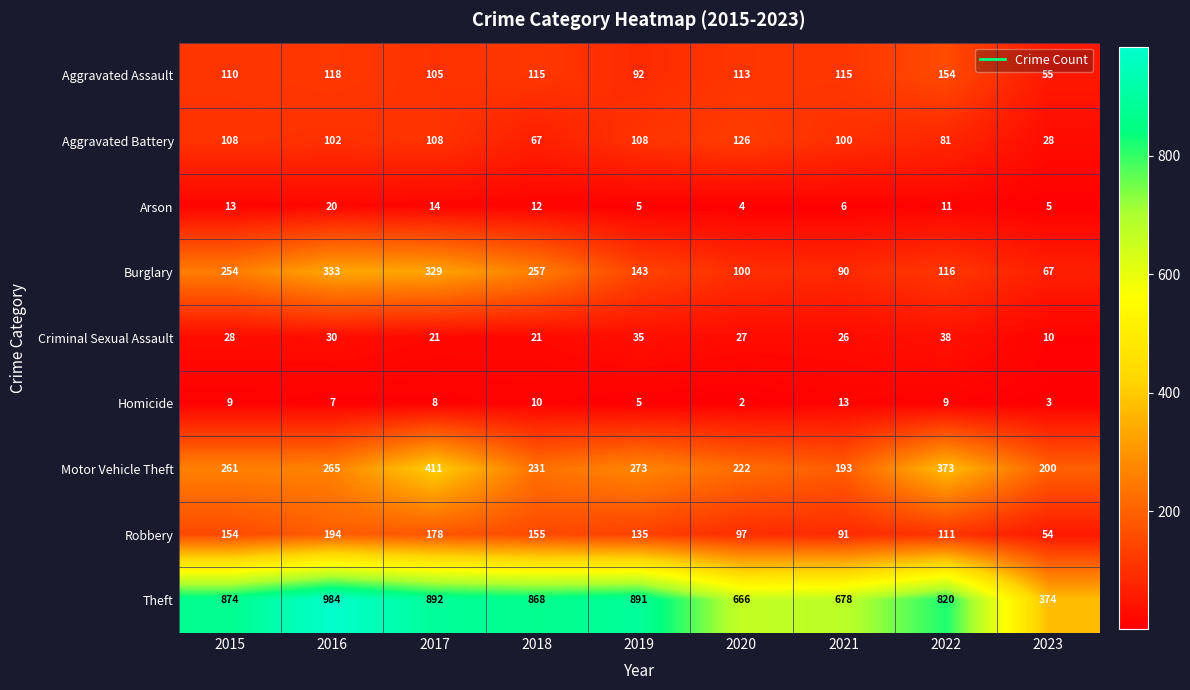

Rank the series at 2022 from lowest to highest value.

Homicide, Arson, Criminal Sexual Assault, Aggravated Battery, Robbery, Burglary, Aggravated Assault, Motor Vehicle Theft, Theft